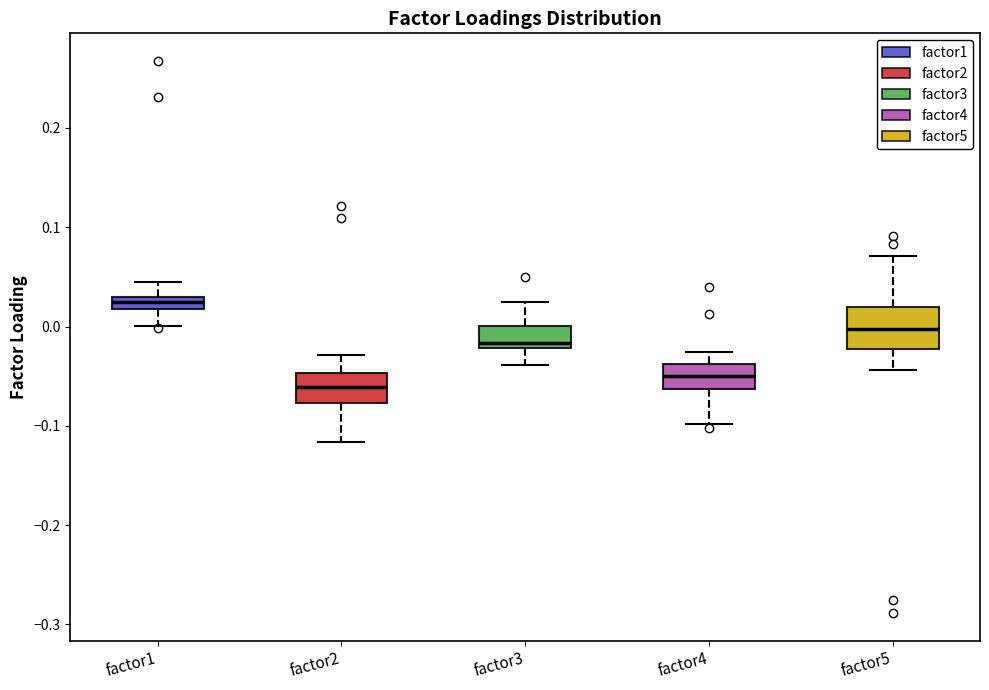

Which box has the highest median line?

factor1